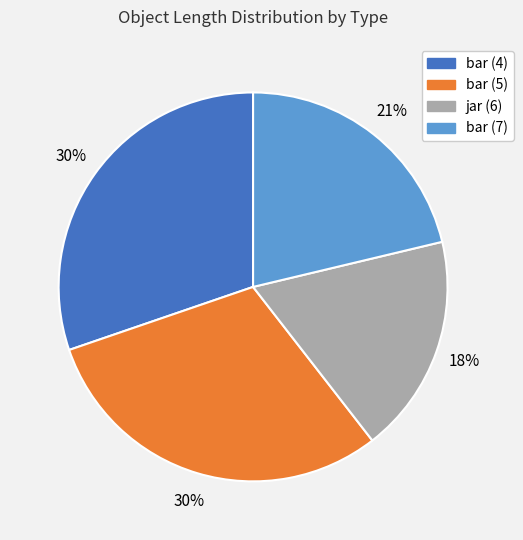

True or false: bar (7) accounts for 21% of the total.

True